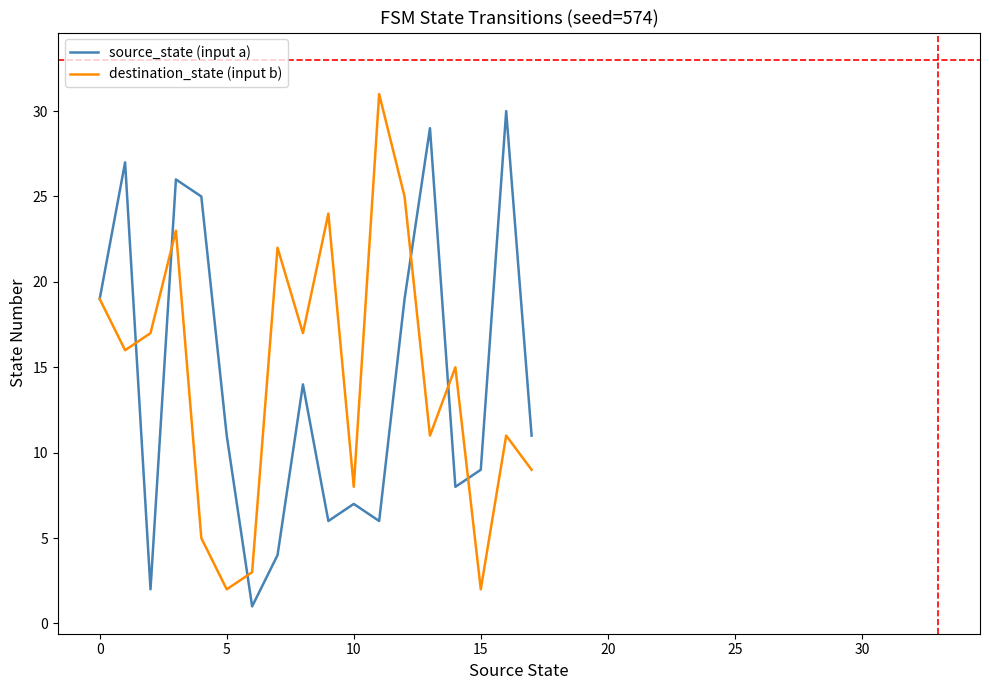

What is the greatest value displayed?

31